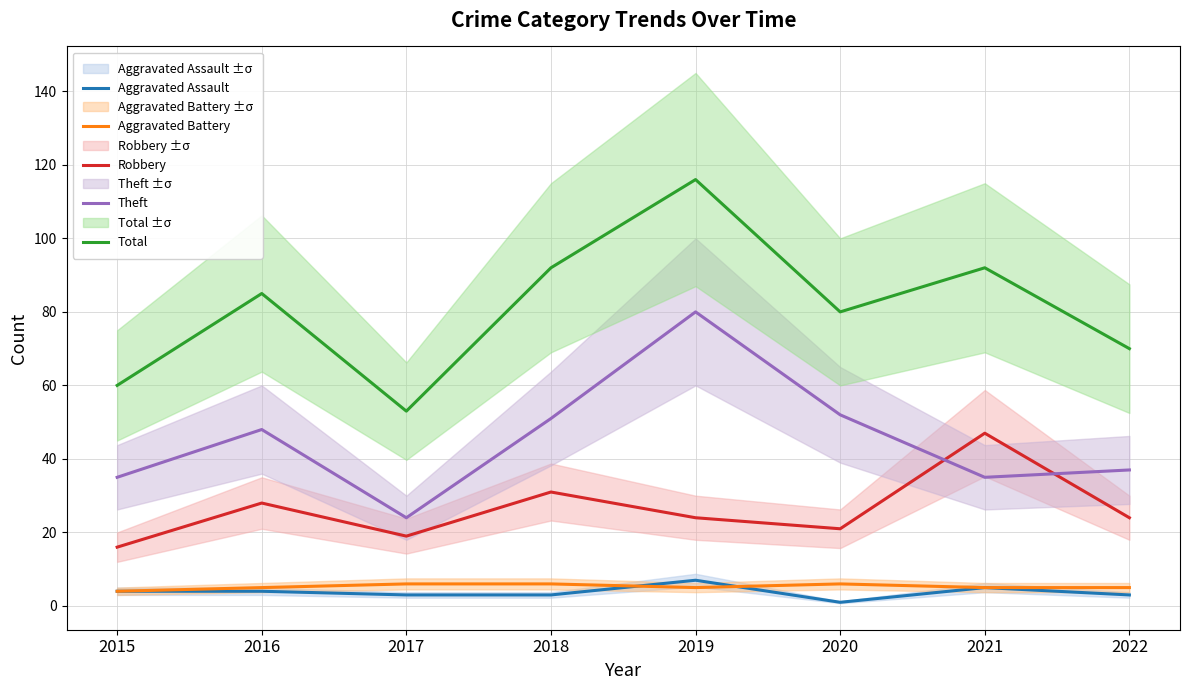

Does the chart have visible grid lines?

Yes